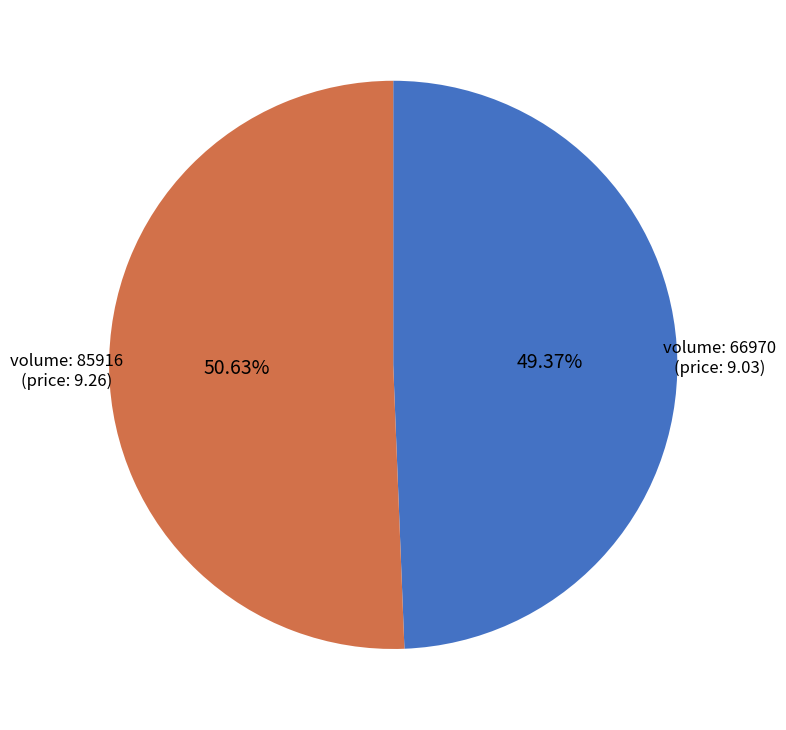

Do volume: 85916 (price: 9.26) and volume: 66970 (price: 9.03) together represent more than half of the pie?

Yes